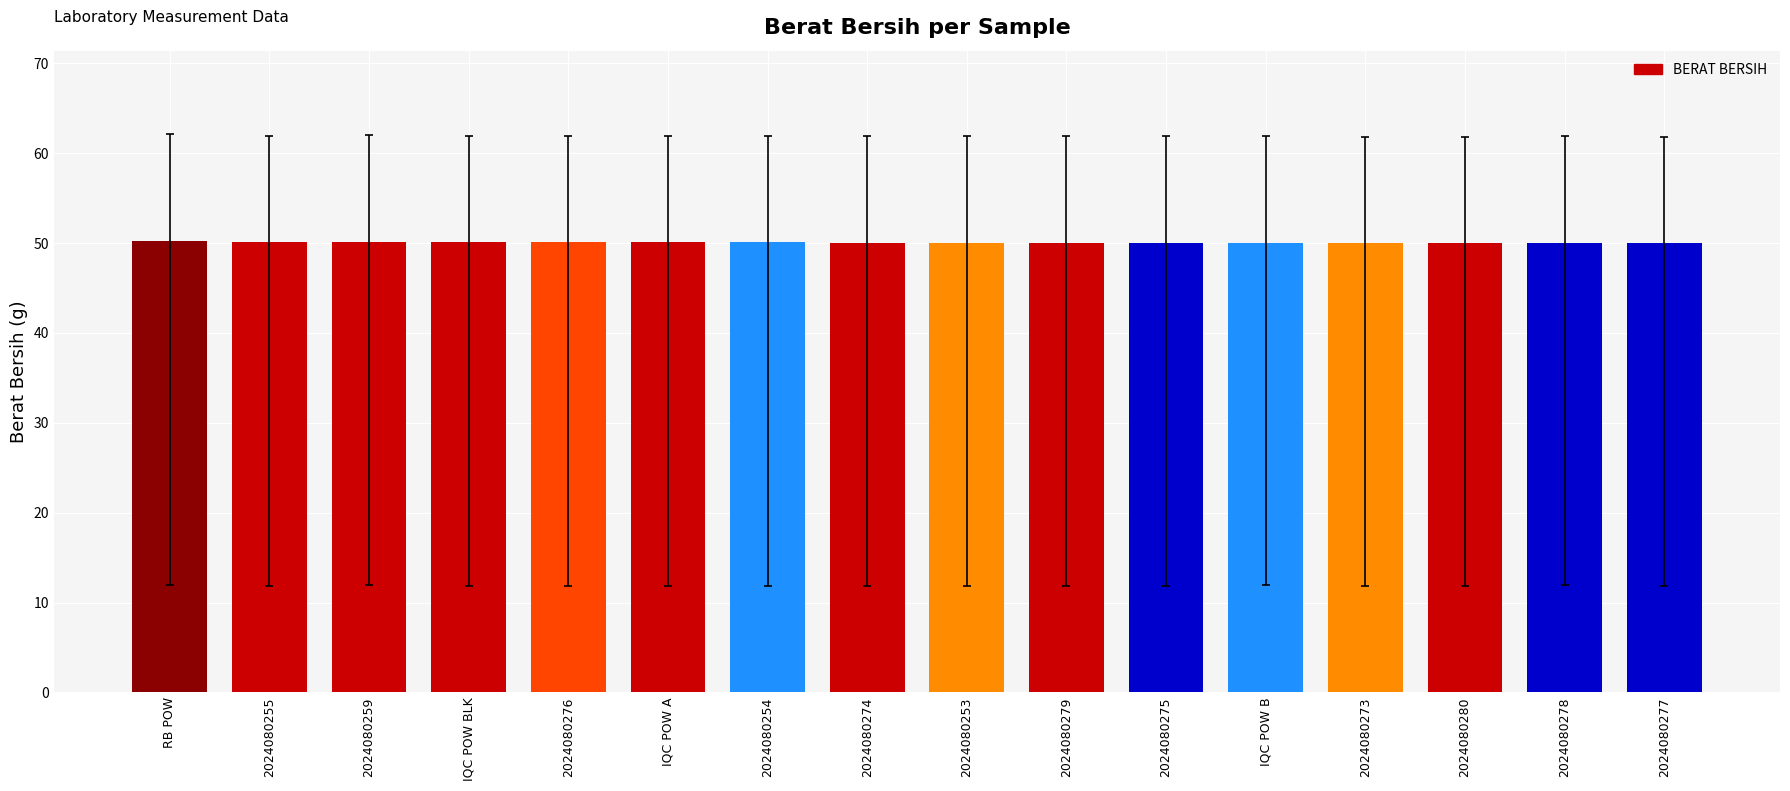

Approximately how many times larger is the value at 2024080277 compared to 2024080274?

1.0